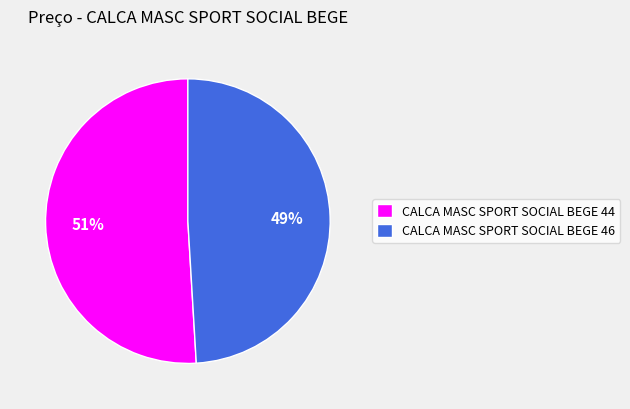

The CALCA MASC SPORT SOCIAL BEGE 46 slice represents 37% of the pie. True or false?

False